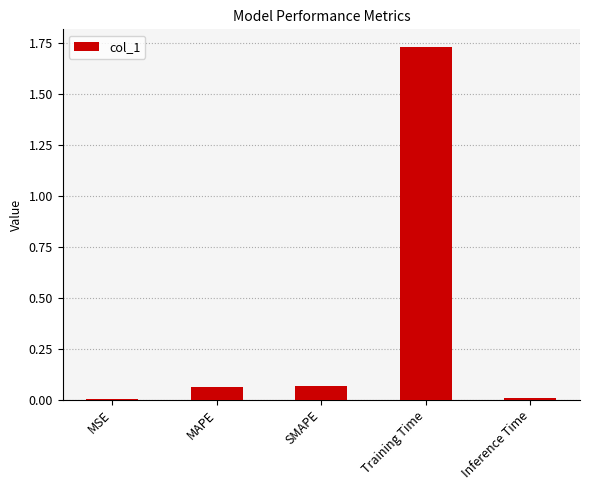

The value at Inference Time is 0.0. True or false?

True